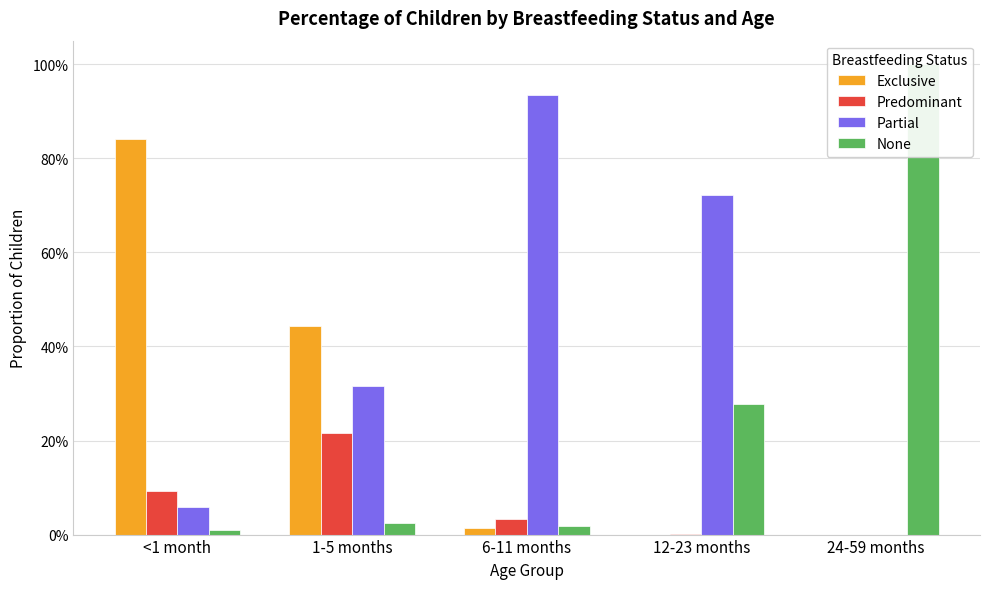

Which series has the largest total across all categories?

Partial